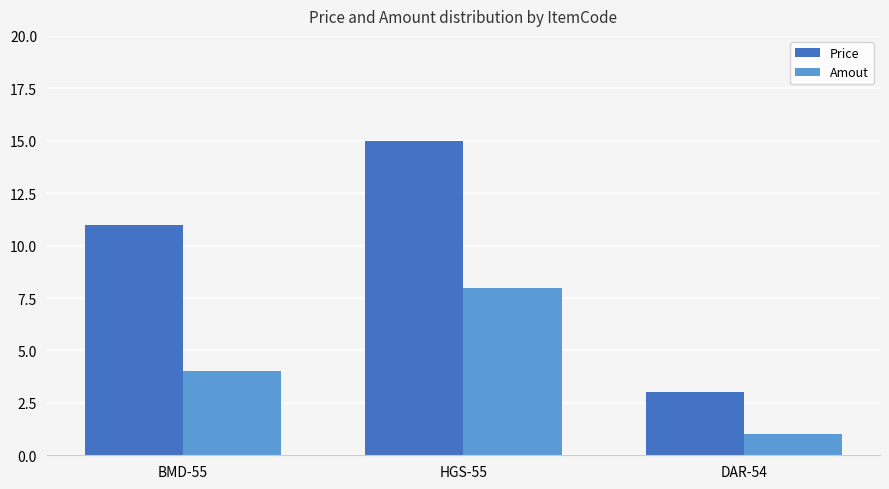

What is the label of the 1st bar from the left?

BMD-55